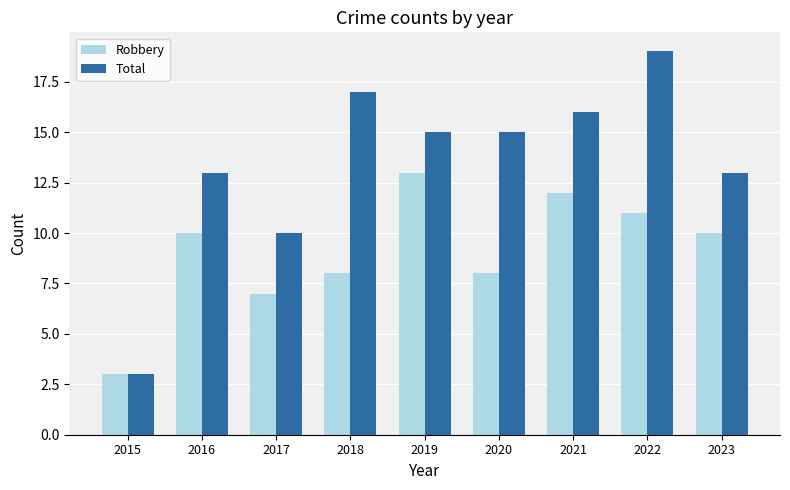

At which category is the sum across all series the highest?

2022